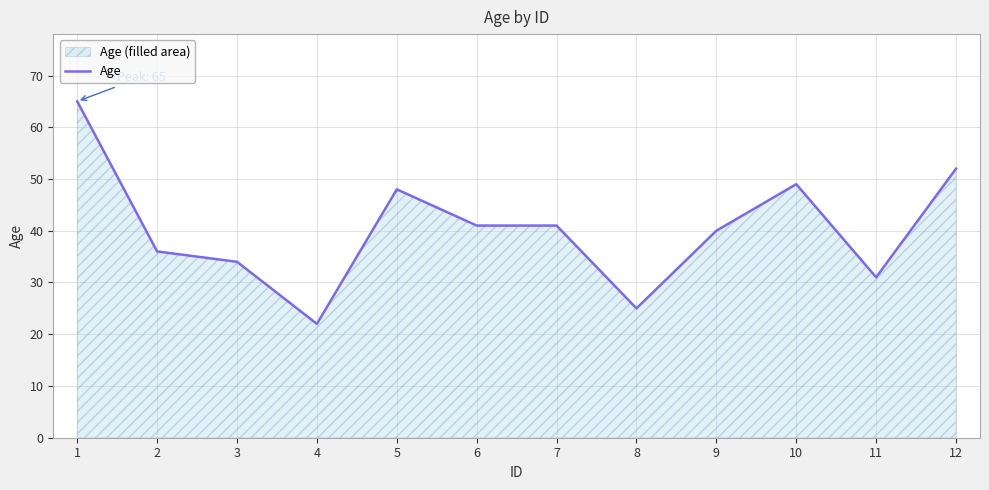

Does the chart have visible grid lines?

Yes